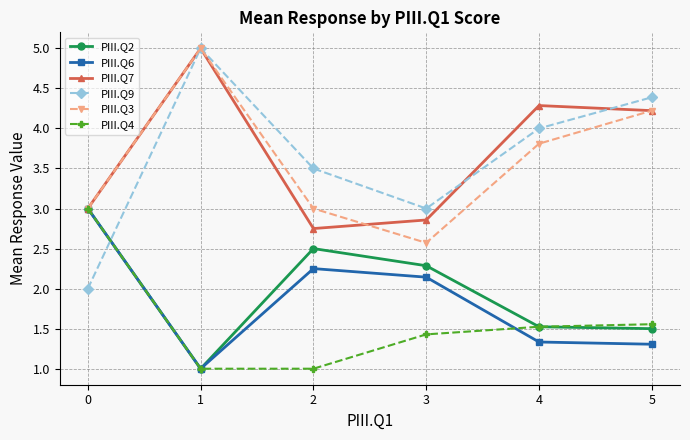

Read the PIII.Q7 value at 4.

4.3